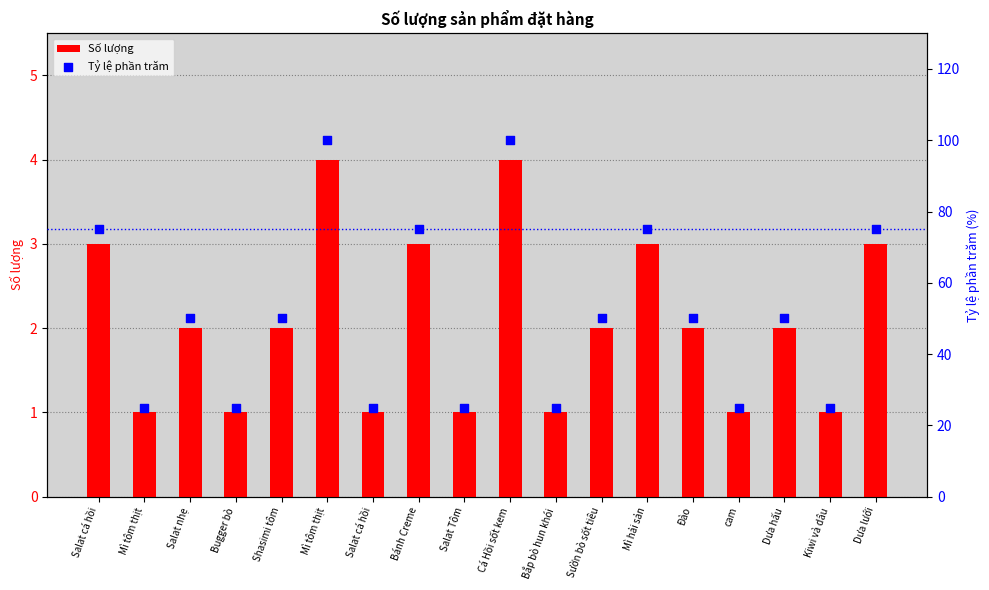

Which series contains the highest Y value?

Tỷ lệ phần trăm